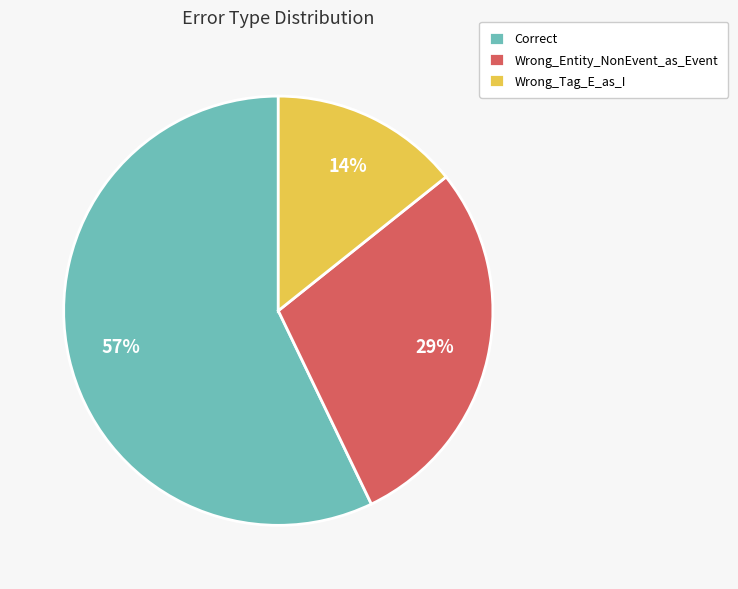

Do Wrong_Entity_NonEvent_as_Event and Wrong_Tag_E_as_I together represent more than half of the pie?

No